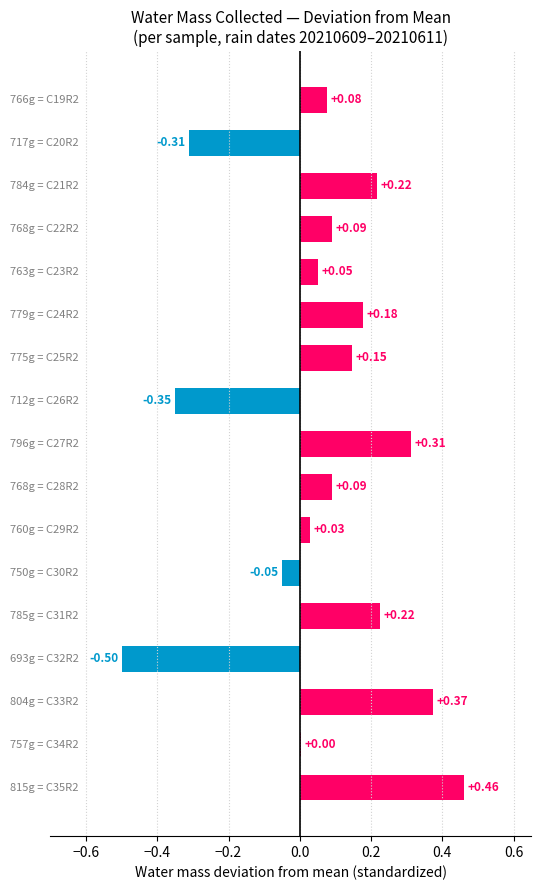

What is the difference between the second highest and second lowest values?

0.7